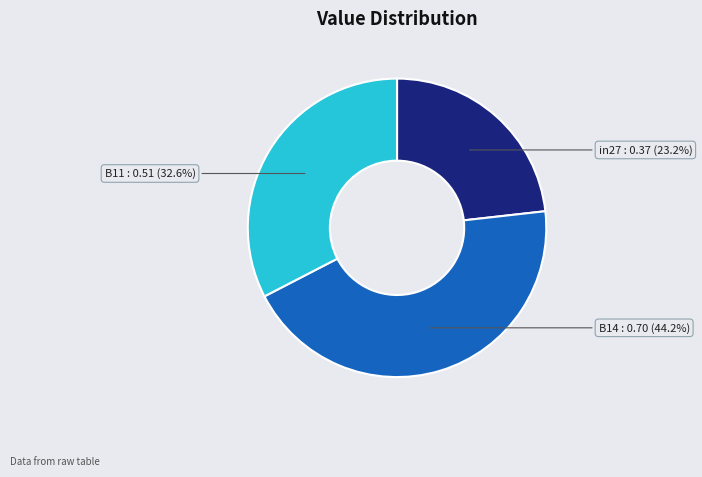

Is there any slice that represents more than half of the pie?

No